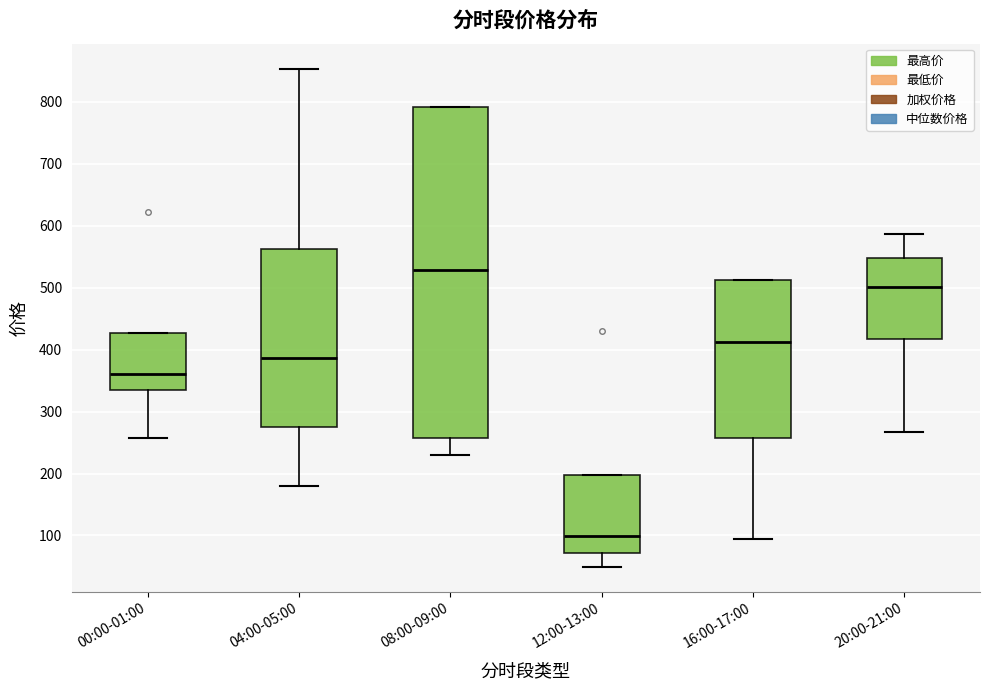

Which box has the lowest median line?

12:00-13:00